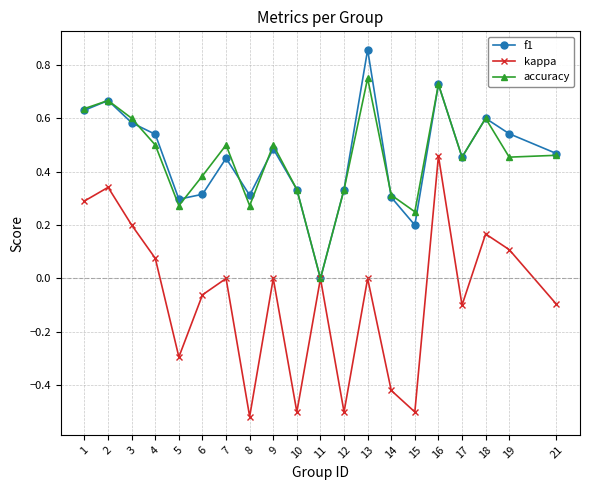

At which category is the sum across all series the highest?

16